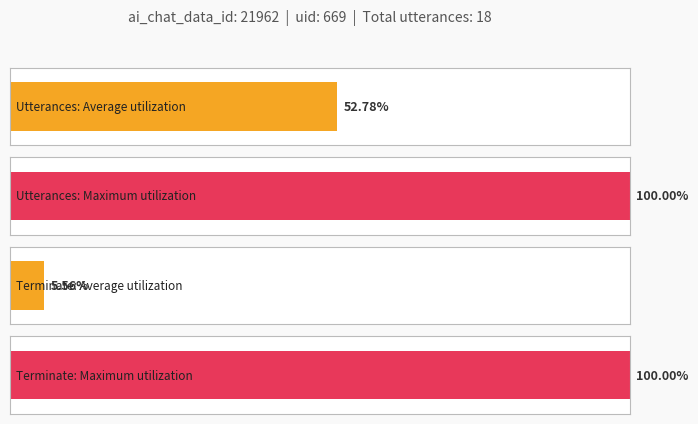

What is the highest value of the utterance_seq series?

18